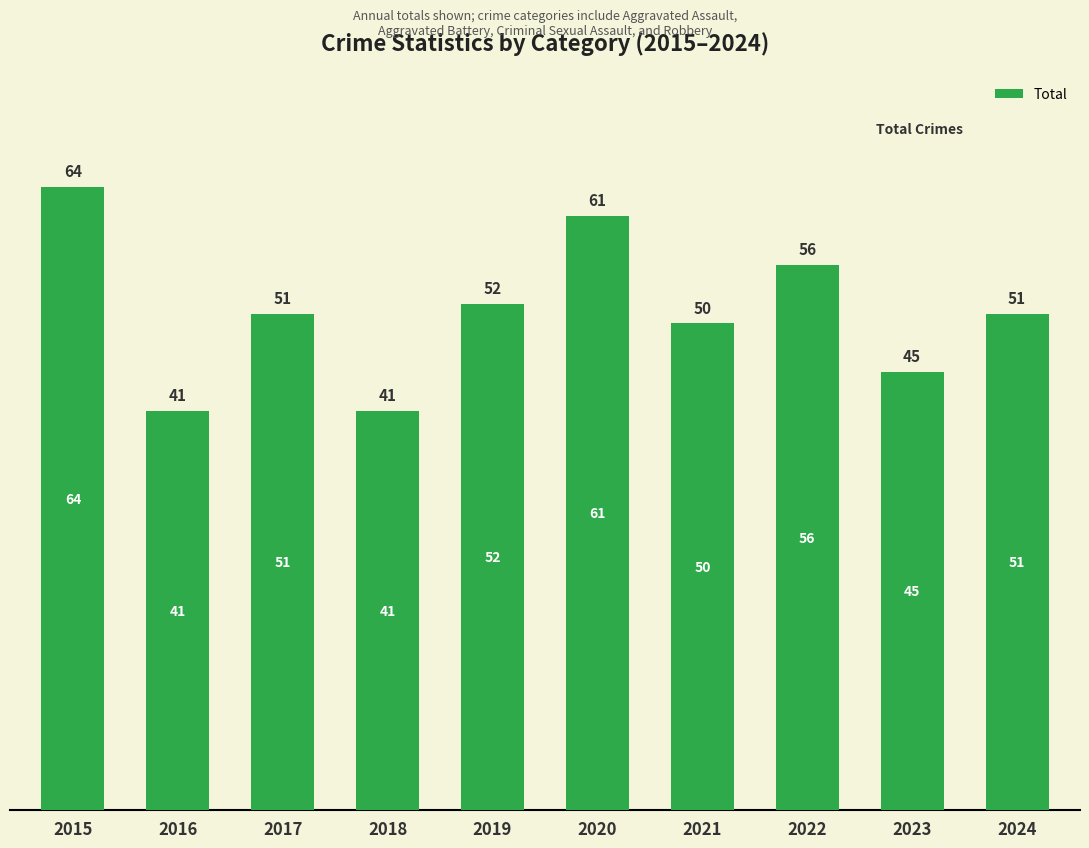

What is the ratio of the value at 2022 to the value at 2020?

0.9